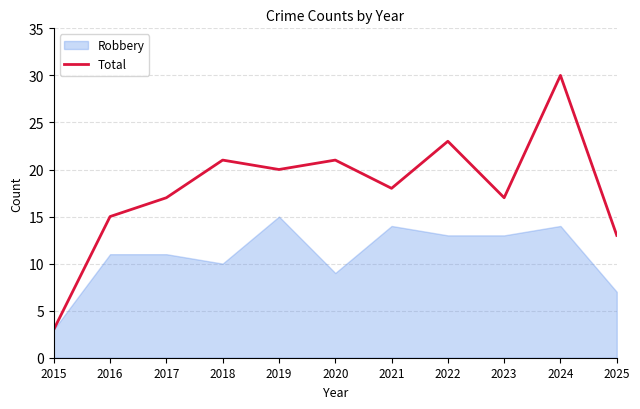

At which category does the chart reach its peak across all series?

2024